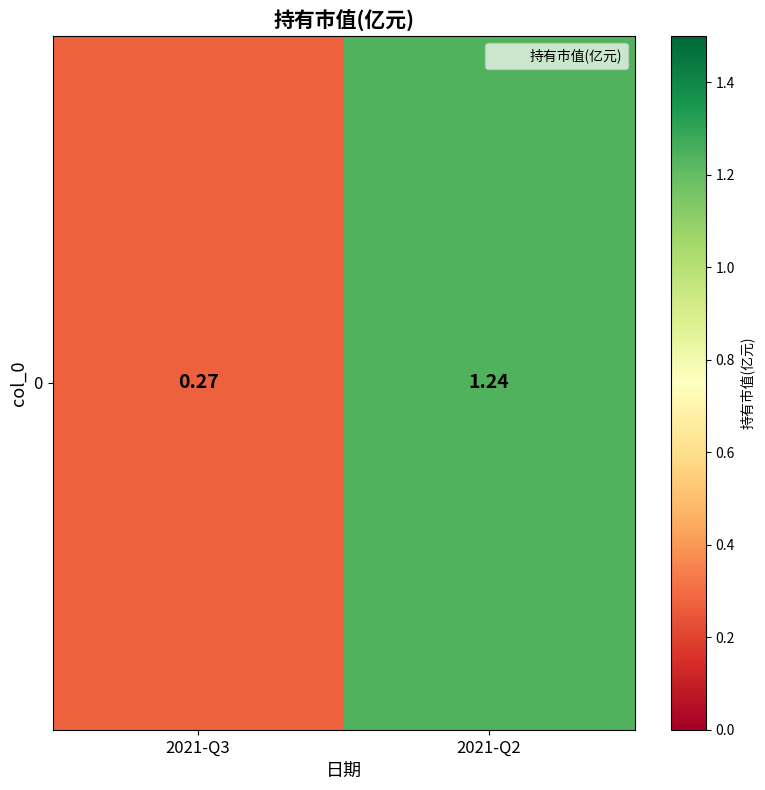

What is the minimum value shown in the chart?

0.3